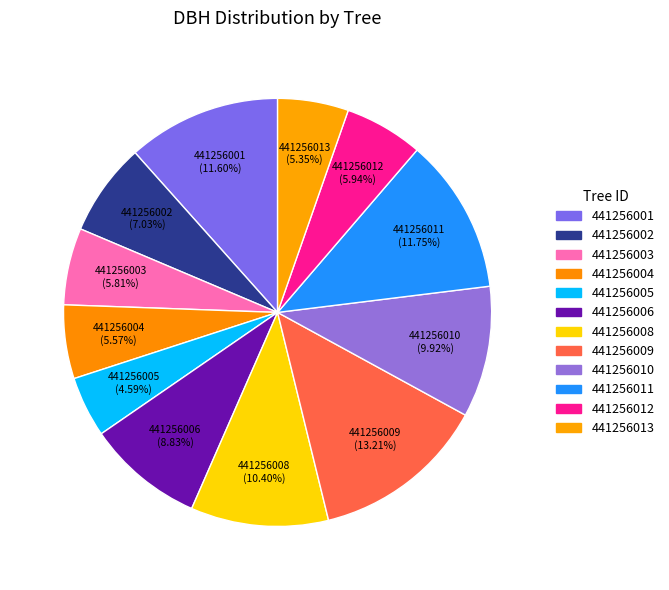

What percentage is the 441256004 slice, to the nearest percent?

6%